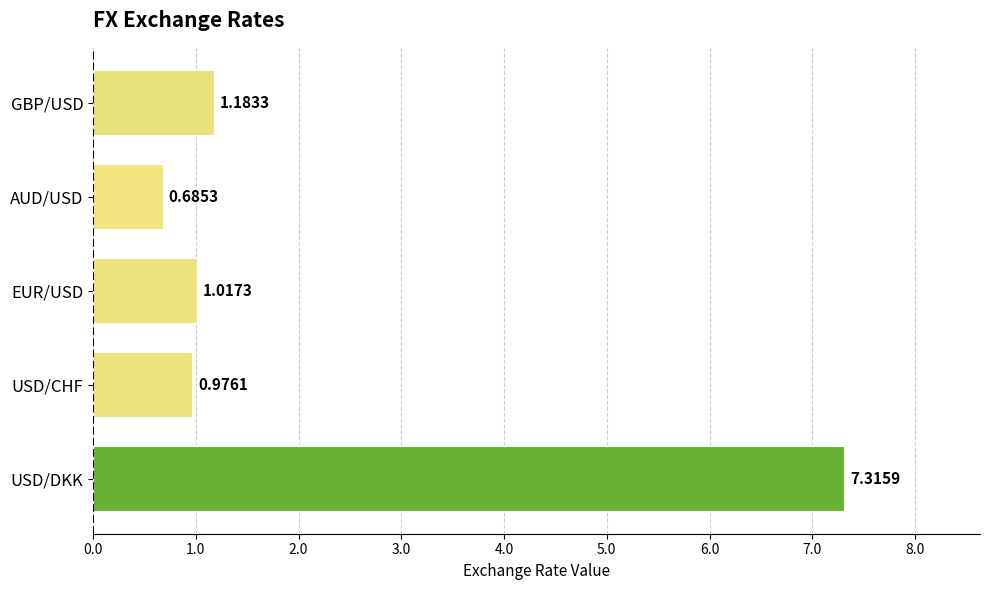

Between GBP/USD and EUR/USD, which is larger?

GBP/USD